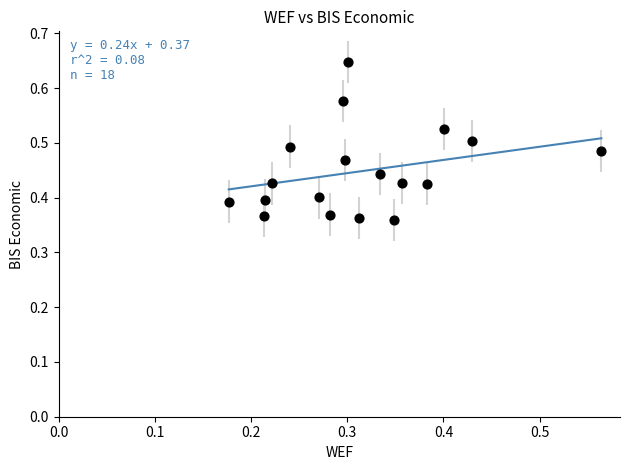

What is the range of Y values (max minus min)?

0.3